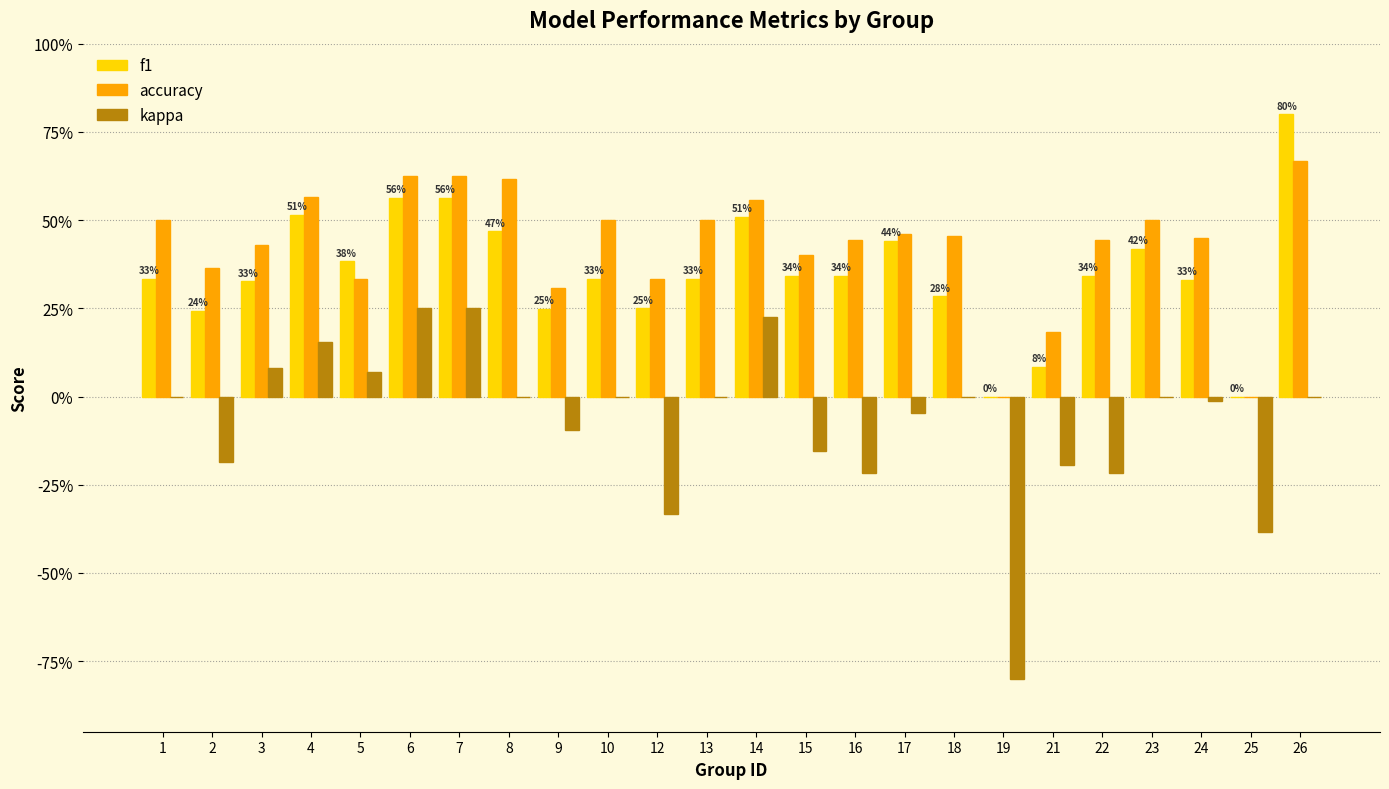

What are all the series names shown in the legend?

f1, accuracy, kappa